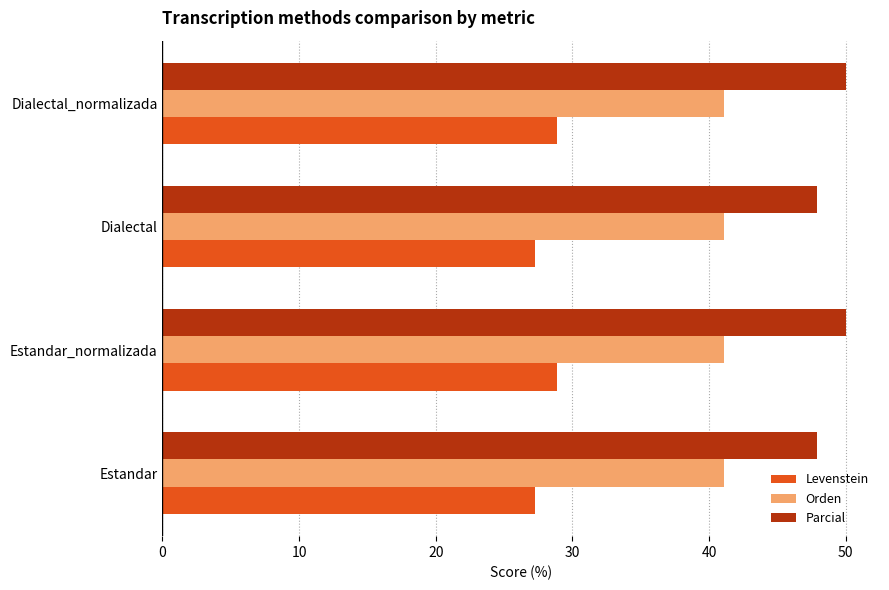

The value of Parcial at Estandar is 25.4. True or false?

False